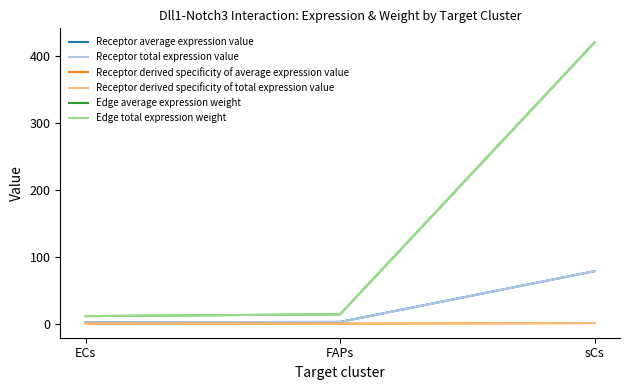

Is the value of Edge total expression weight at sCs greater than the value of Edge average expression weight at FAPs?

Yes